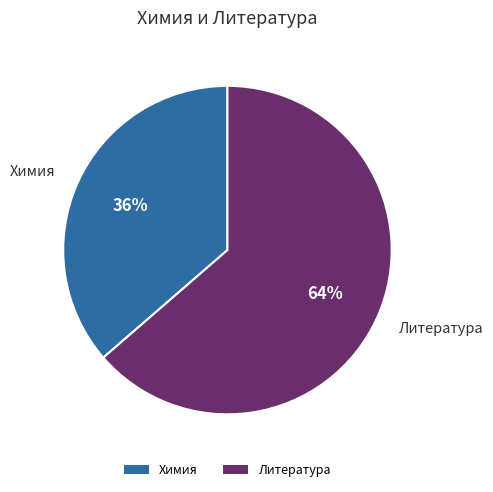

To the nearest percent, what is the combined percentage of Химия and Литература?

100%